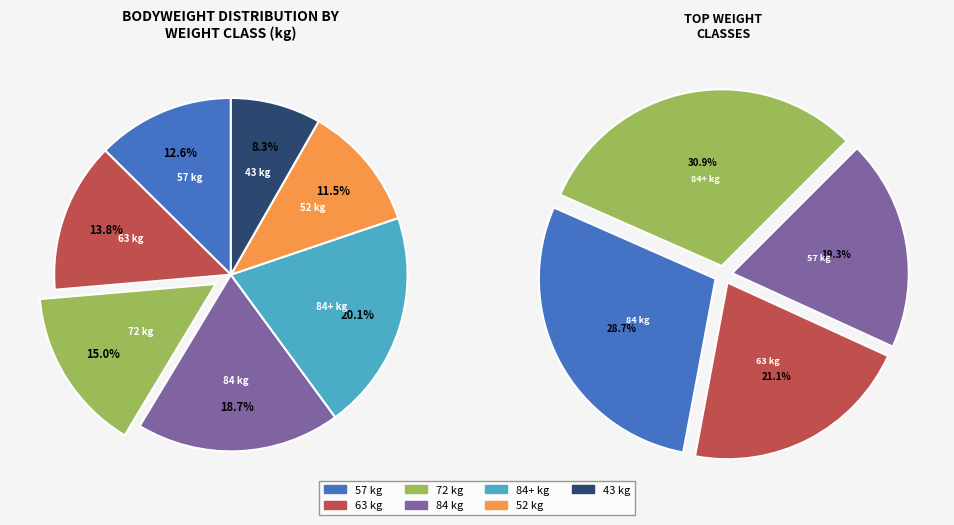

Does 63 represent more than half of the total?

No